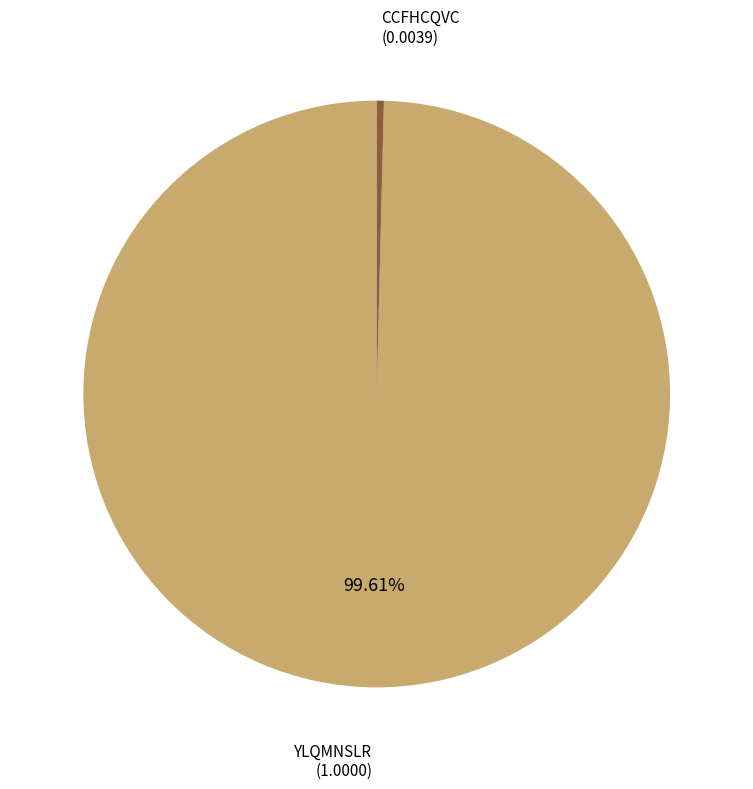

Is there a majority slice in this chart?

Yes